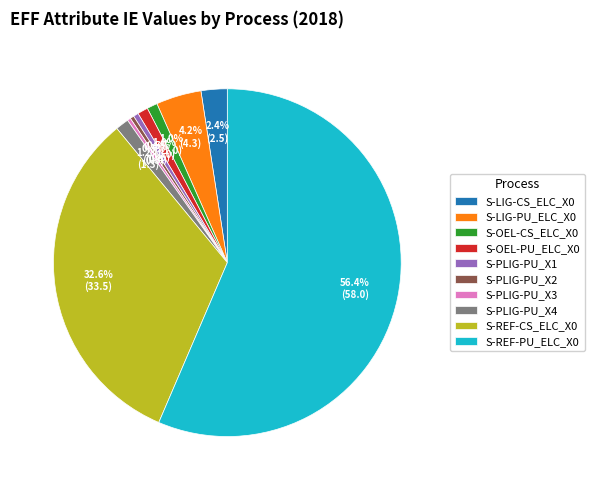

Is there a majority slice in this chart?

Yes